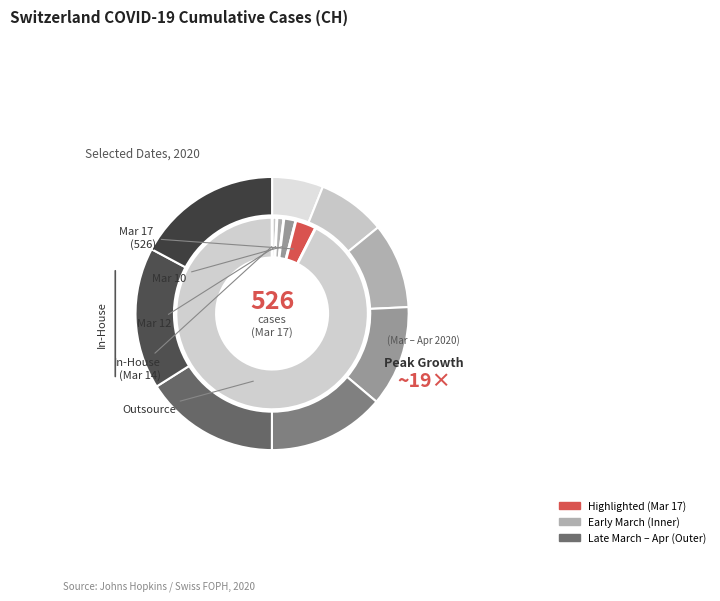

How many segments does this pie chart have?

12